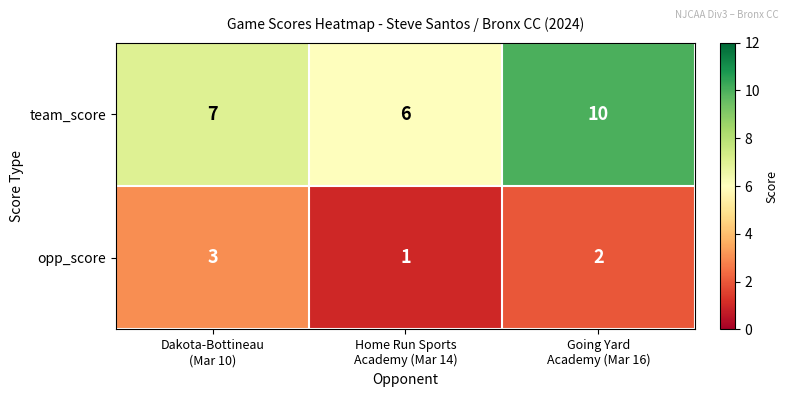

Which series changed the most between Dakota-Bottineau
(Mar 10) and Going Yard
Academy (Mar 16)?

team_score